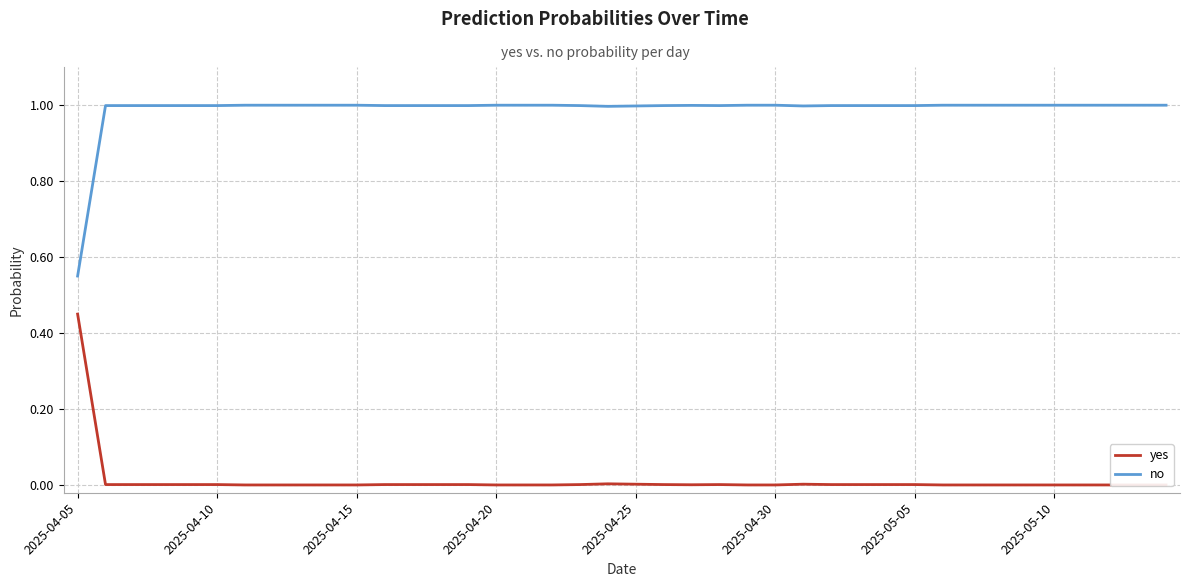

What are all the series names shown in the legend?

yes, no